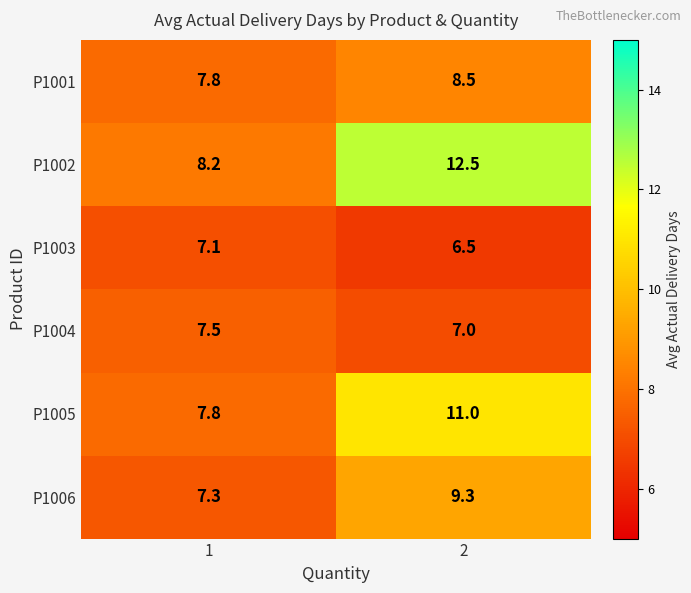

Reading right to left, list all the values displayed in this chart.

P1001: 8.5	7.8
P1002: 12.5	8.2
P1003: 6.5	7.1
P1004: 7.0	7.5
P1005: 11.0	7.8
P1006: 9.3	7.3